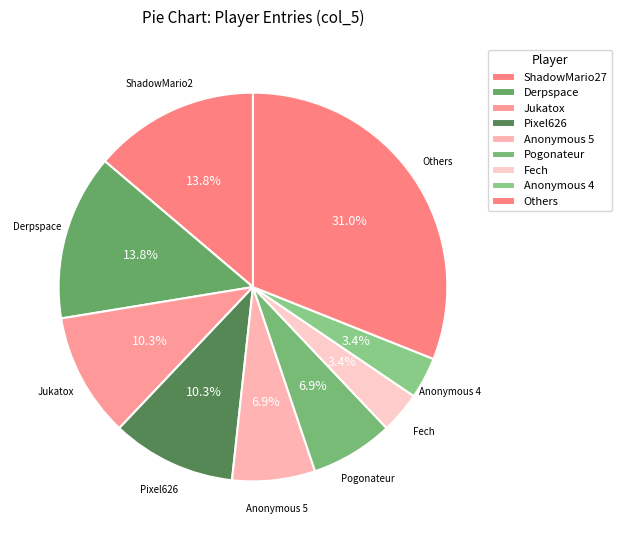

How many segments does this pie chart have?

9